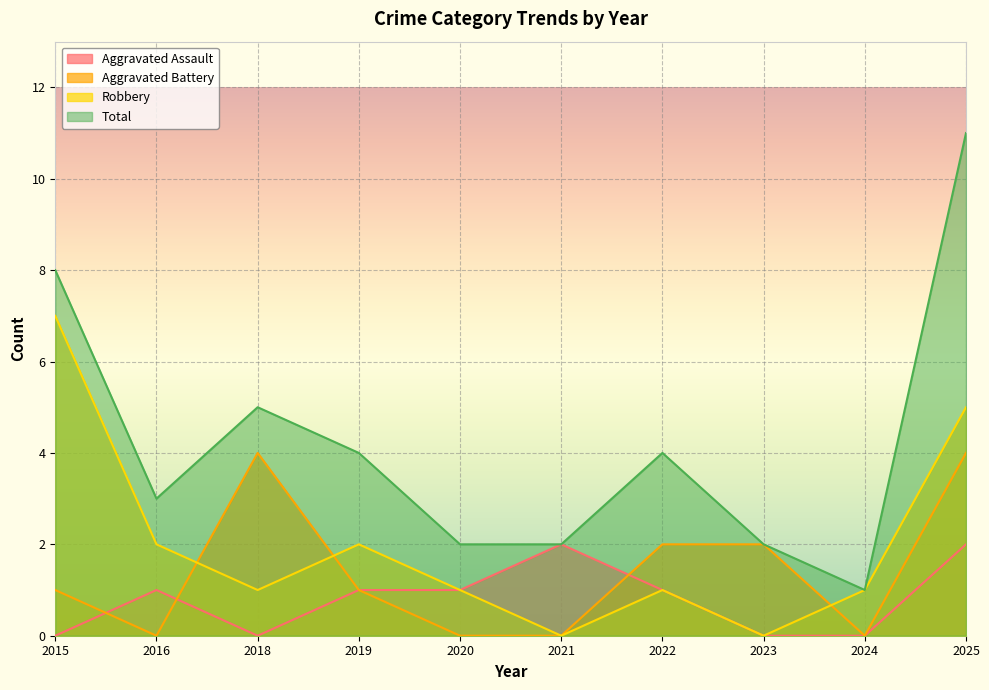

Which series has the largest total across all categories?

Total